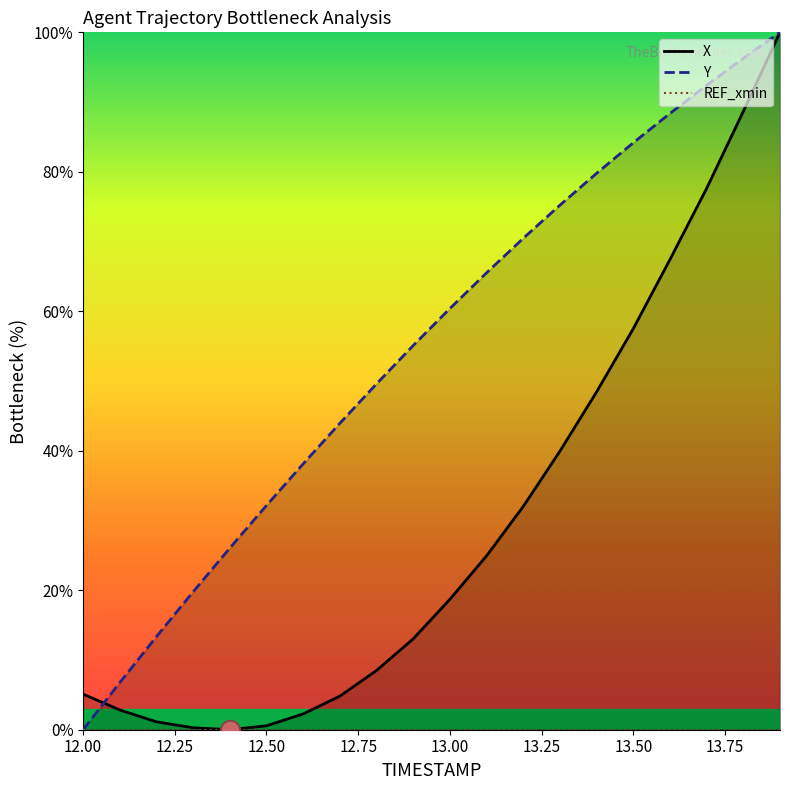

What position from the right is 13.8?

2